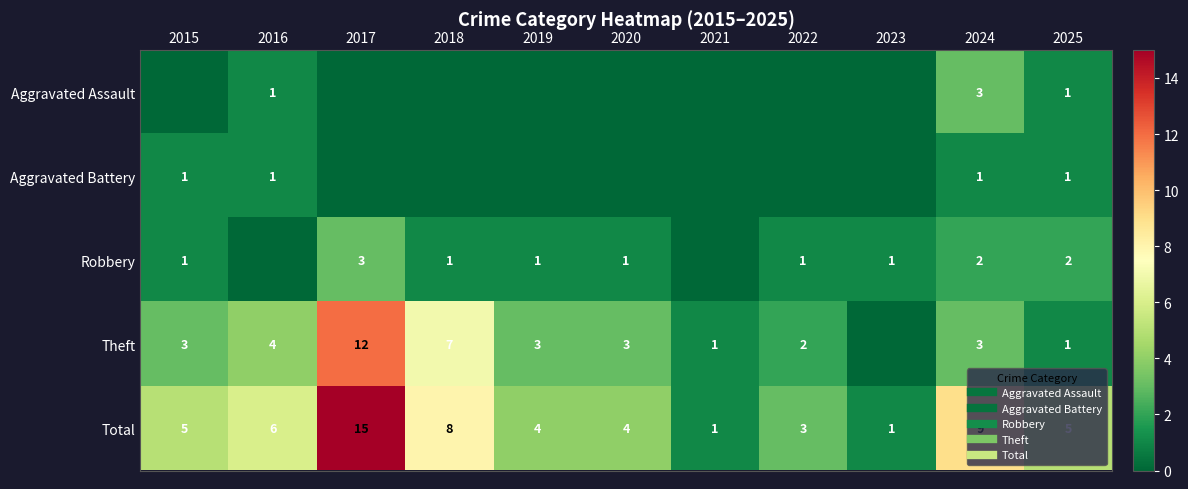

At which label does Theft reach its minimum?

2023